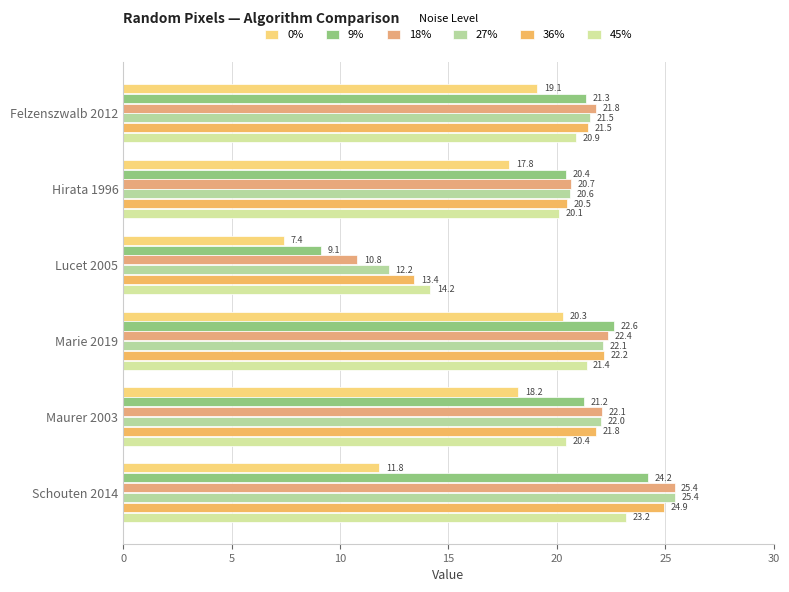

Reading left to right, list all the values displayed in this chart.

0%: 19.1	17.8	7.4	20.3	18.2	11.8
9%: 21.3	20.4	9.1	22.6	21.2	24.2
18%: 21.8	20.7	10.8	22.4	22.1	25.4
27%: 21.5	20.6	12.2	22.1	22.0	25.4
36%: 21.5	20.5	13.4	22.2	21.8	24.9
45%: 20.9	20.1	14.2	21.4	20.4	23.2